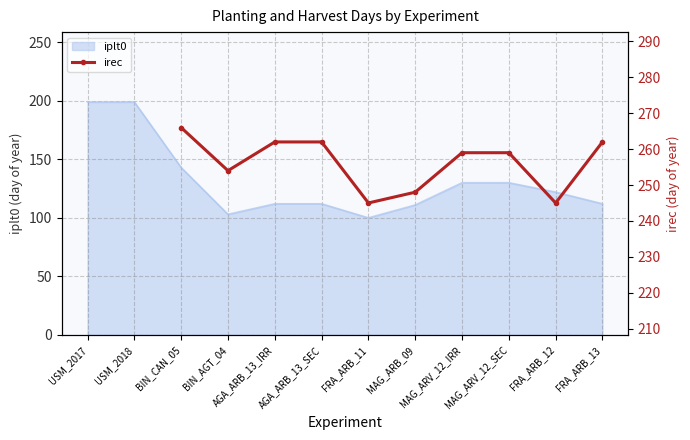

The value of iplt0 at FRA_ARB_12 is 122. True or false?

True